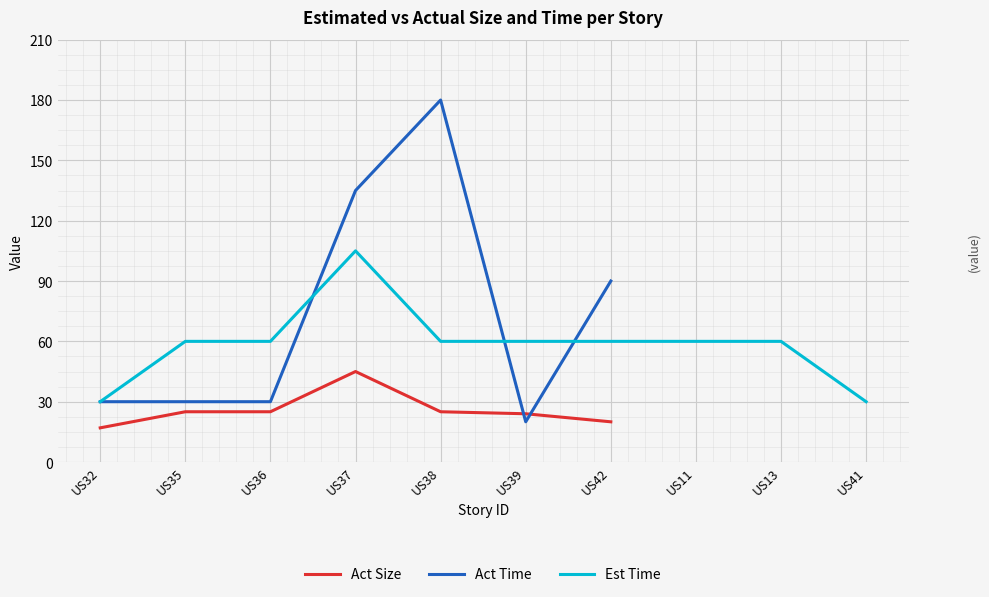

What is the value of the Act Time point at the 6th from the left?

20.0